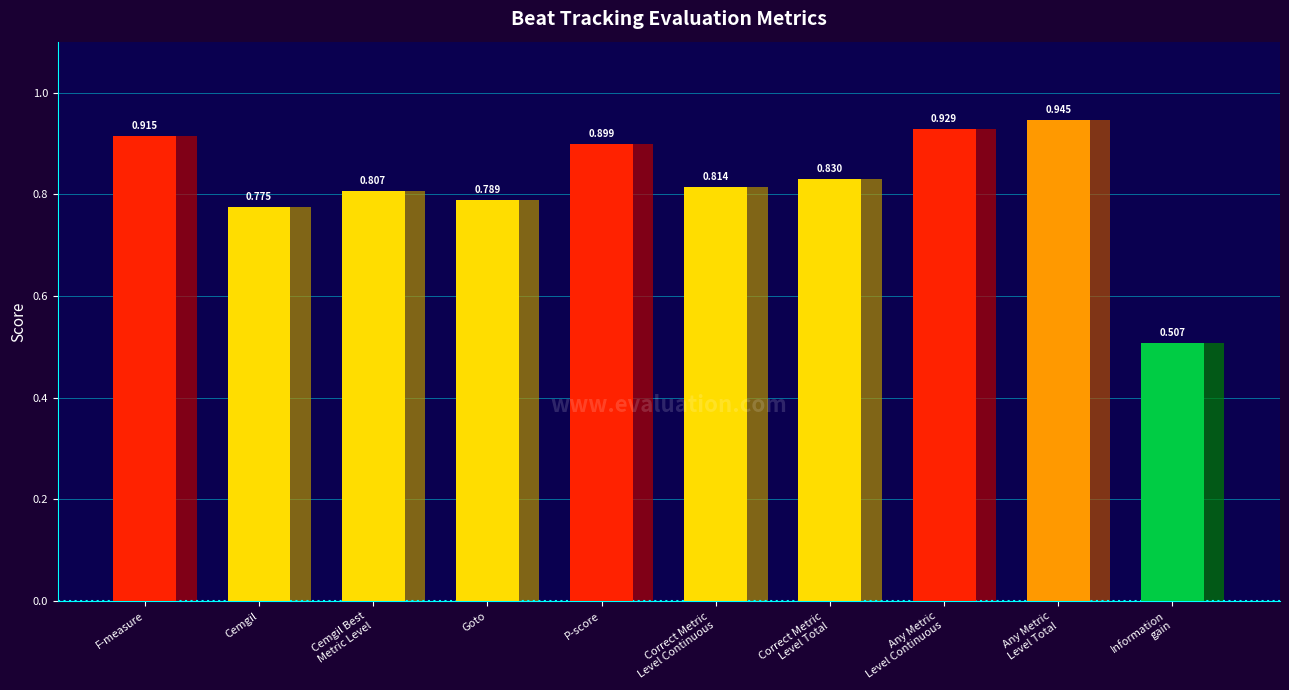

Reading right to left, transcribe all the data shown in this chart.

Information
gain=0.5	Any Metric
Level Total=0.9	Any Metric
Level Continuous=0.9	Correct Metric
Level Total=0.8	Correct Metric
Level Continuous=0.8	P-score=0.9	Goto=0.8	Cemgil Best
Metric Level=0.8	Cemgil=0.8	F-measure=0.9